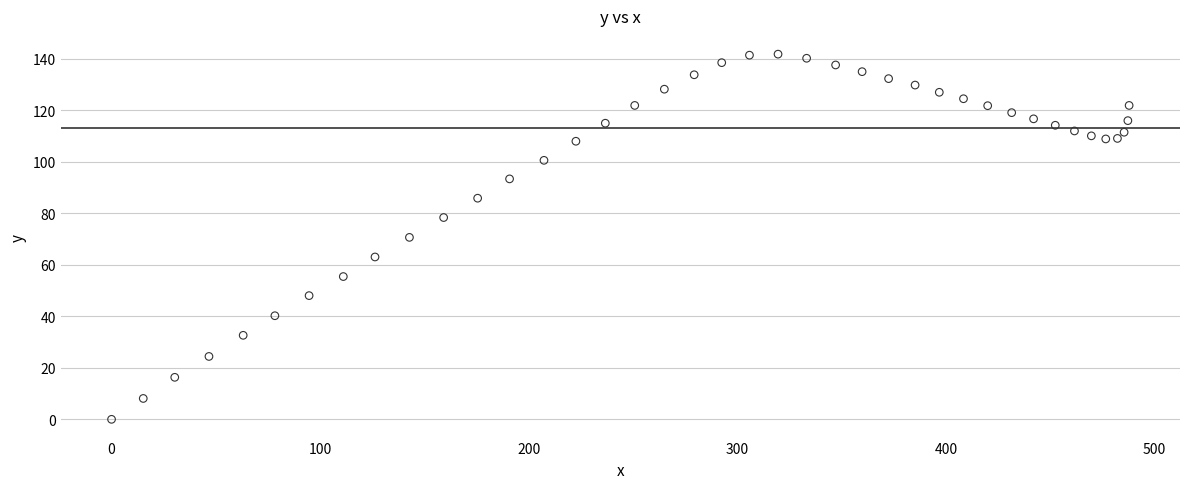

What is the range of Y values (max minus min)?

141.7